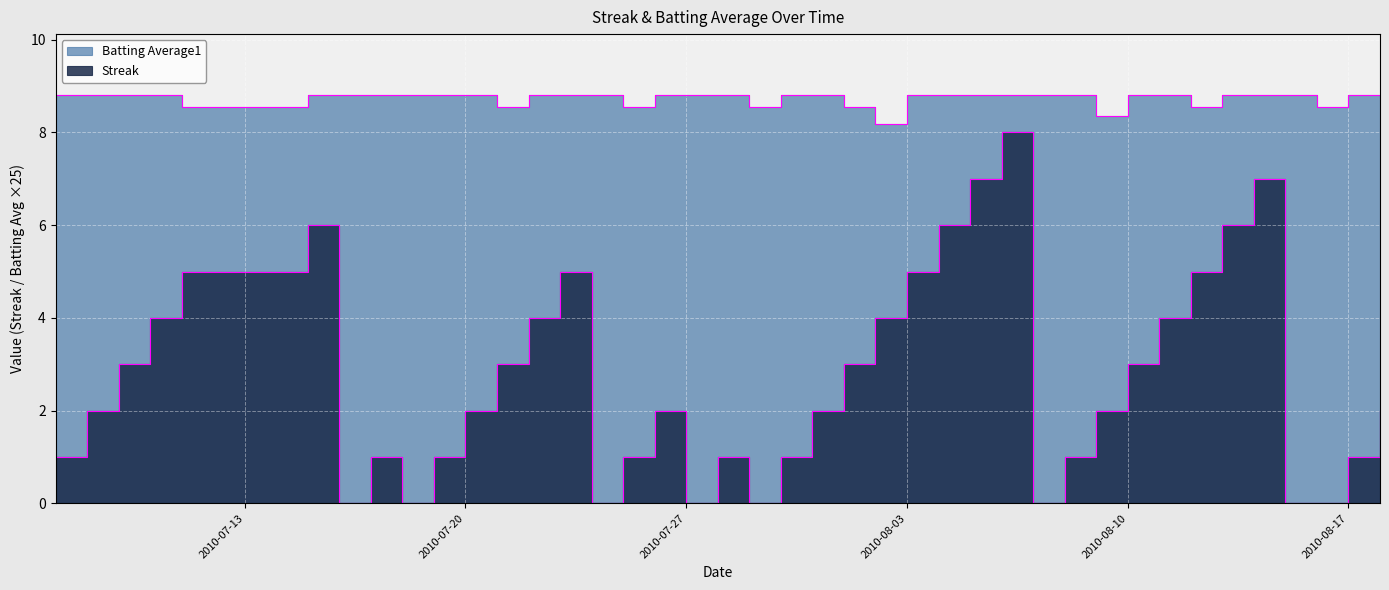

How many Batting Average1 values are between 8 and 9?

40